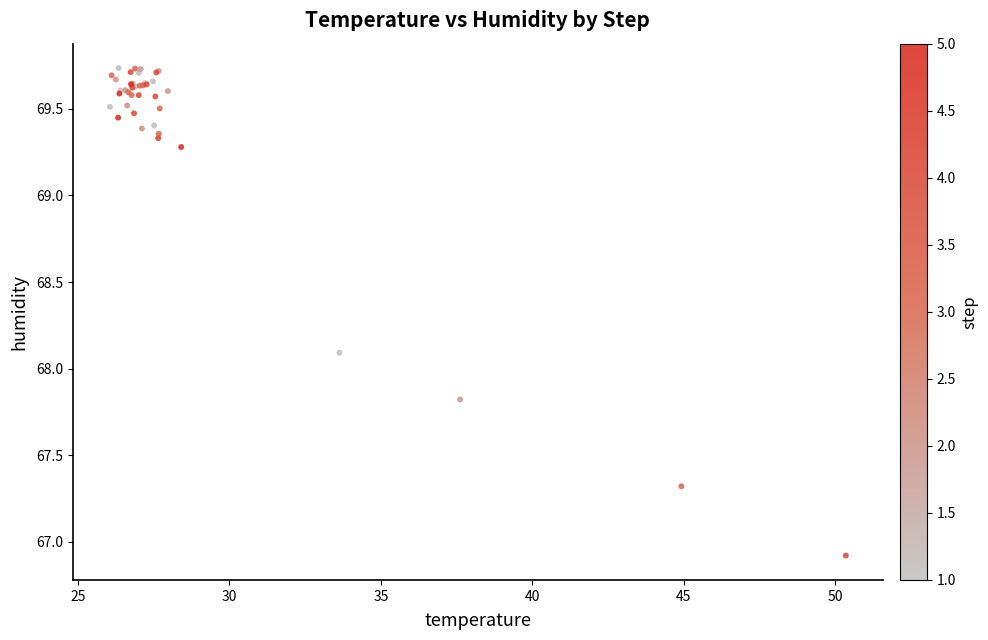

What Y value in the scatter plot is closest to 68?

68.1